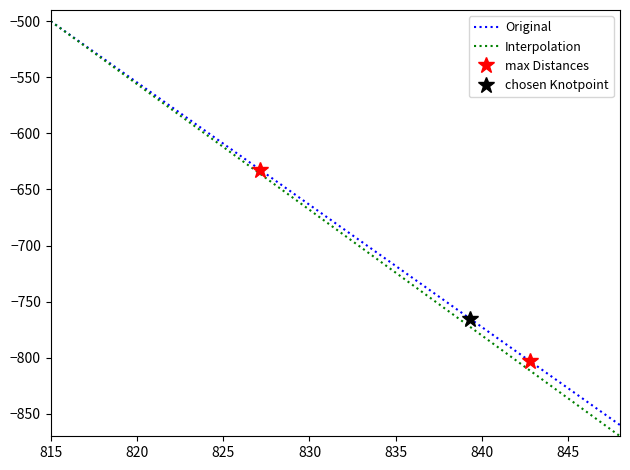

What is the maximum value shown in the chart?

-500.0